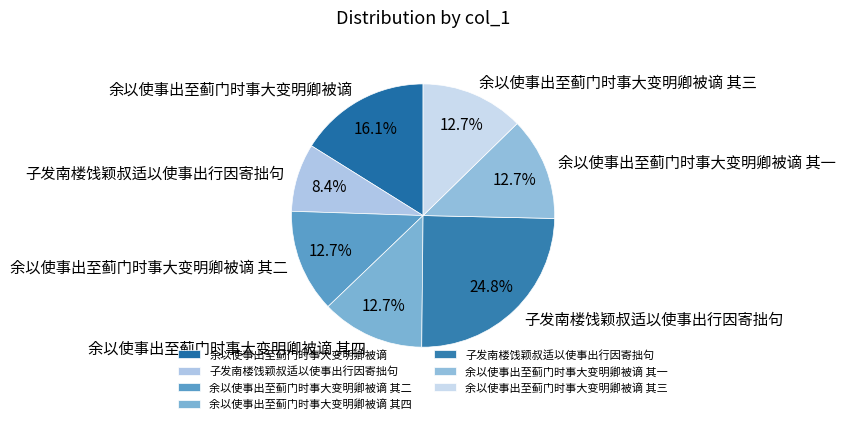

Which slice is the largest?

子发南楼饯颖叔适以使事出行因寄拙句